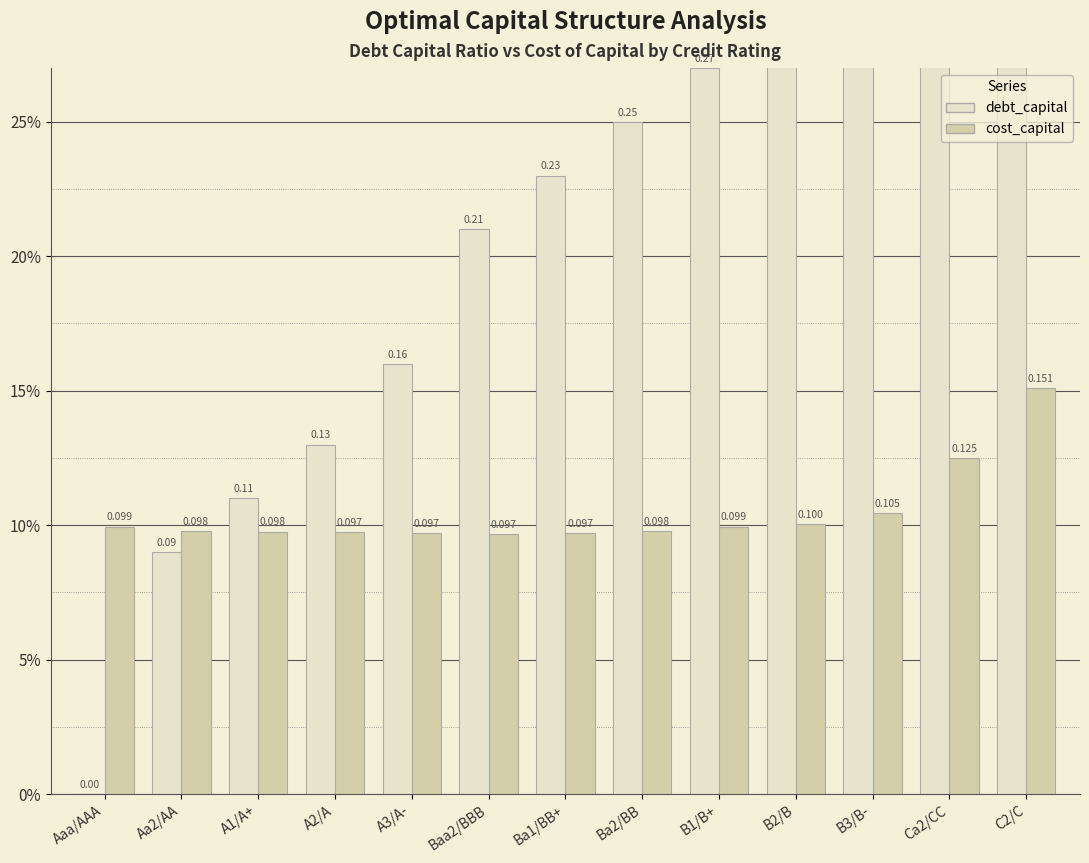

List the series in order of their peak value, lowest first.

cost_capital, debt_capital